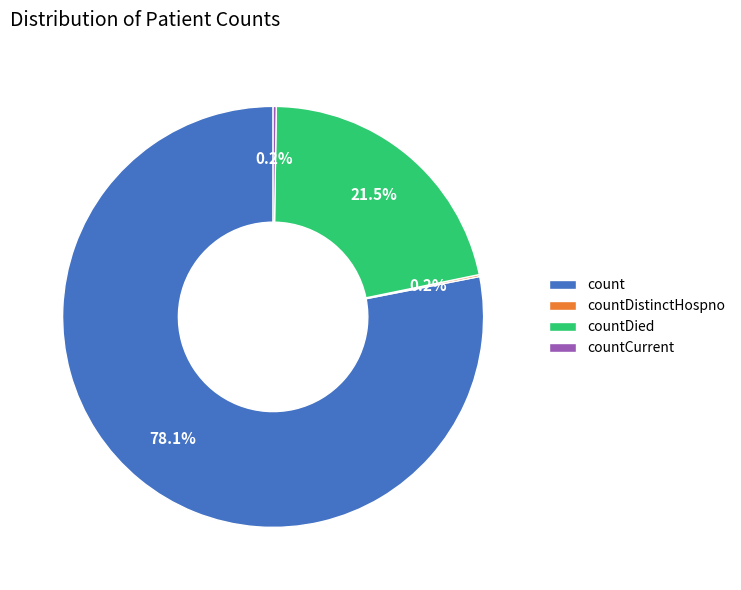

To the nearest percent, what is the difference between the largest and smallest slice percentages?

78%